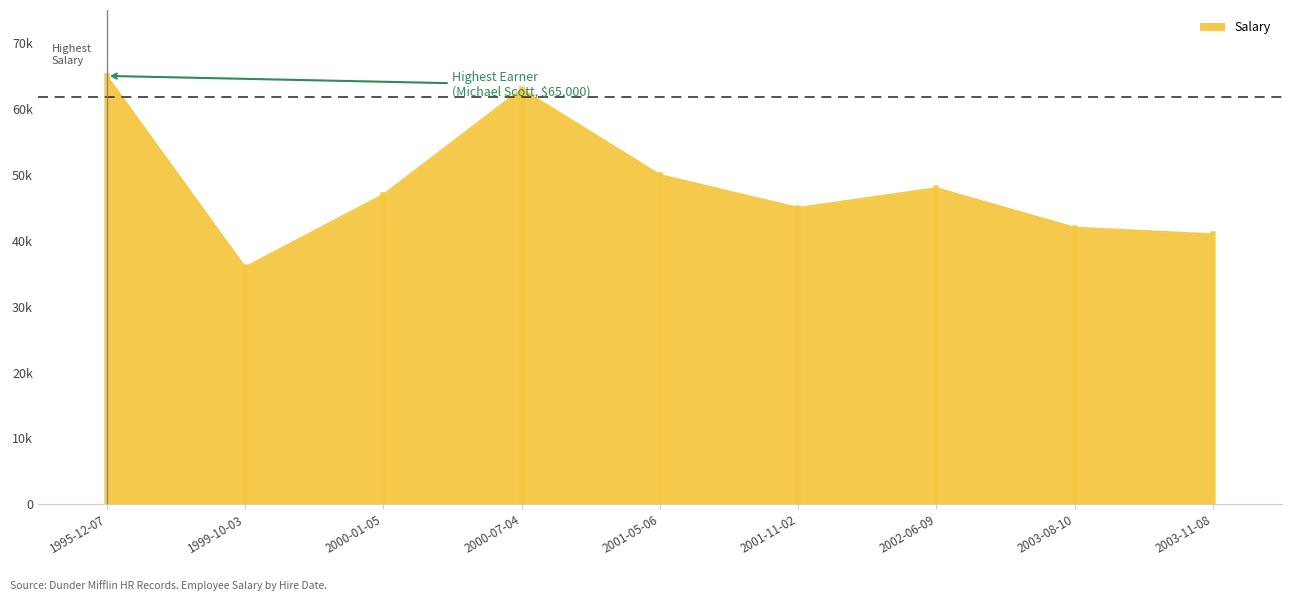

Does the chart have visible grid lines?

No